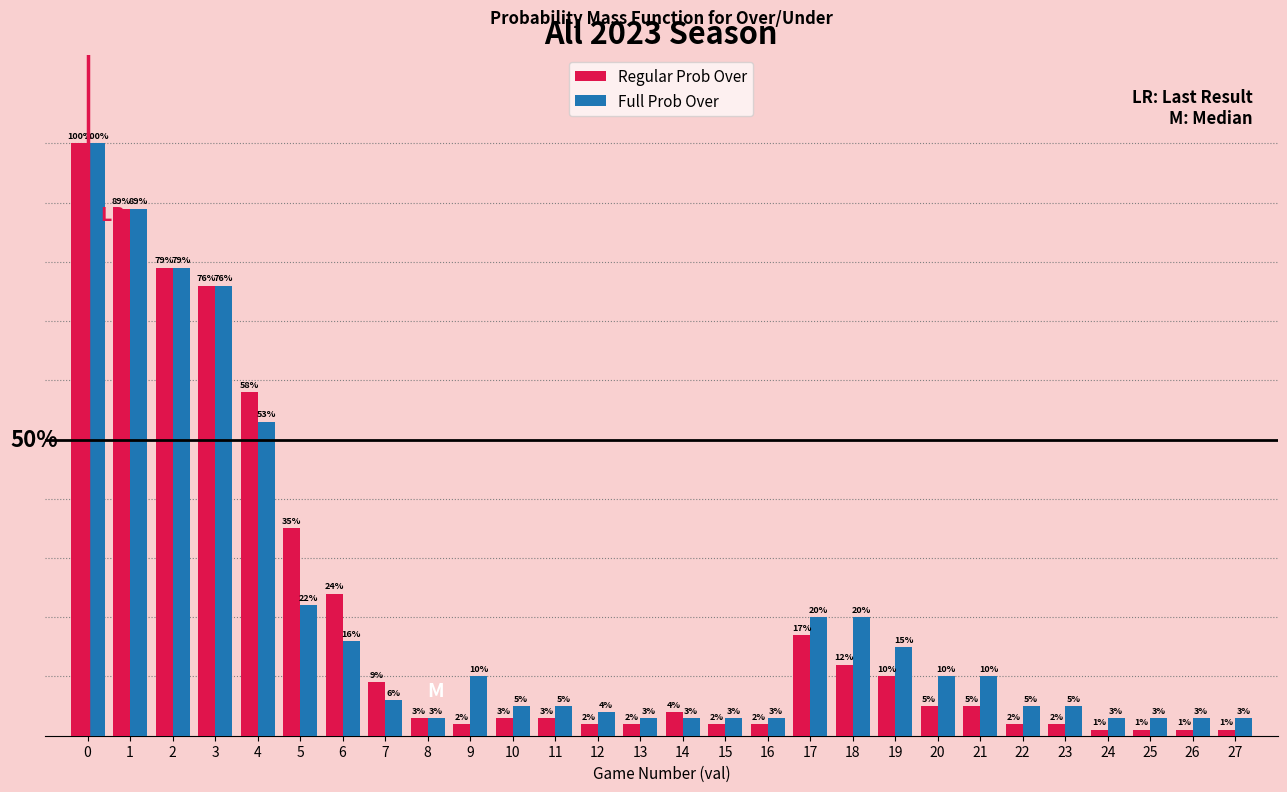

Rank the series at 23 from lowest to highest value.

Regular Prob Over, Full Prob Over